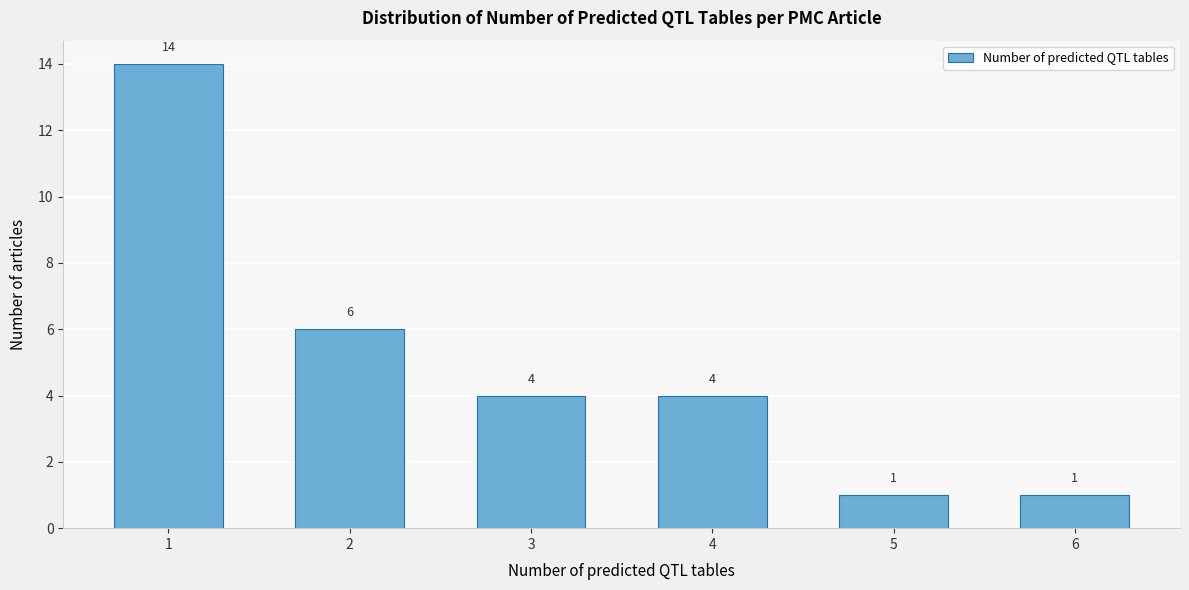

Reading left to right, list all the values displayed in this chart.

1=14	2=6	3=4	4=4	5=1	6=1